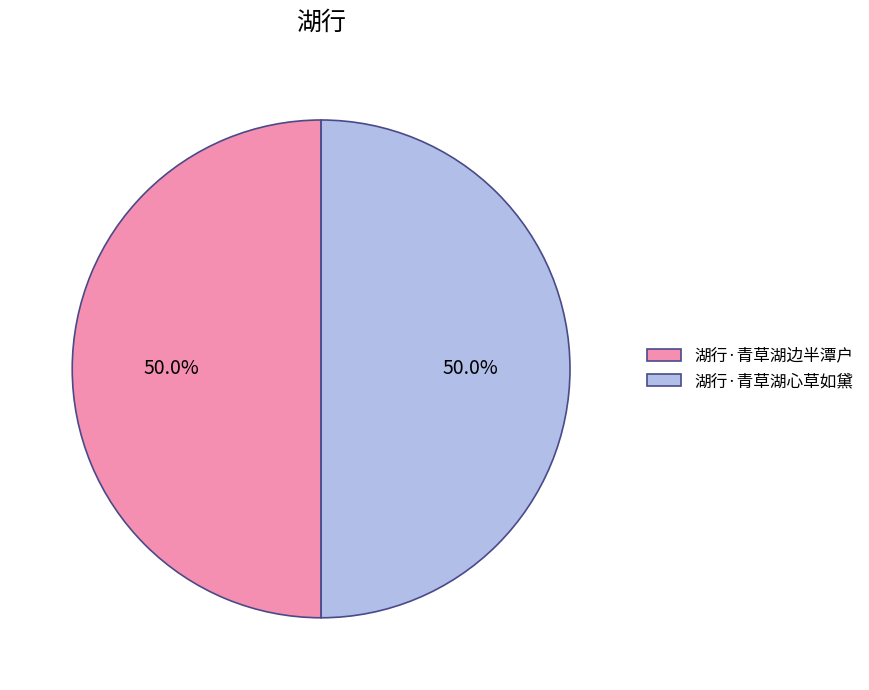

Is the sum of 湖行·青草湖心草如黛 and 湖行·青草湖边半潭户 greater than half?

Yes